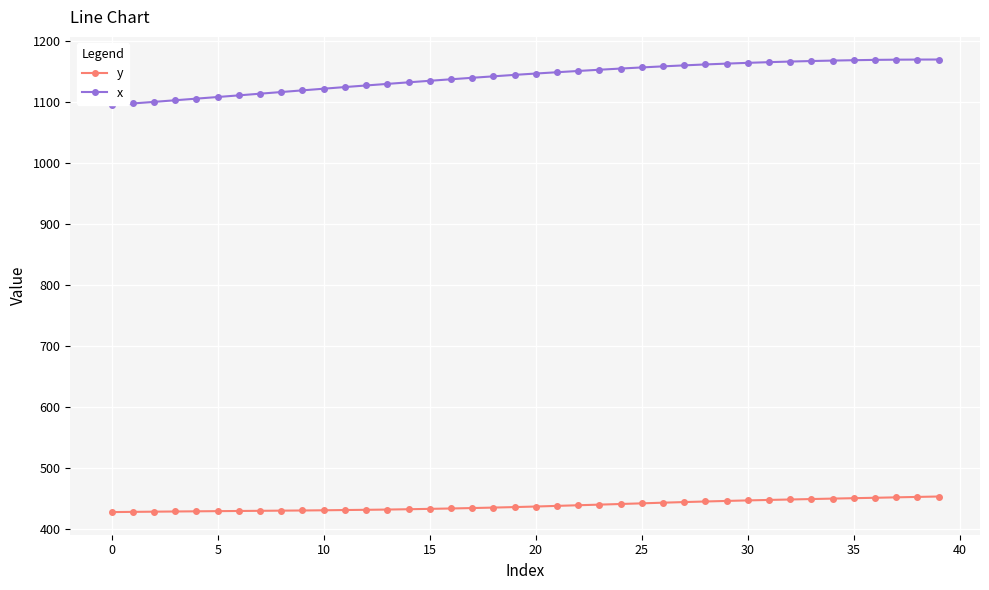

What is the value of the y point at the 35th from the left?

449.6